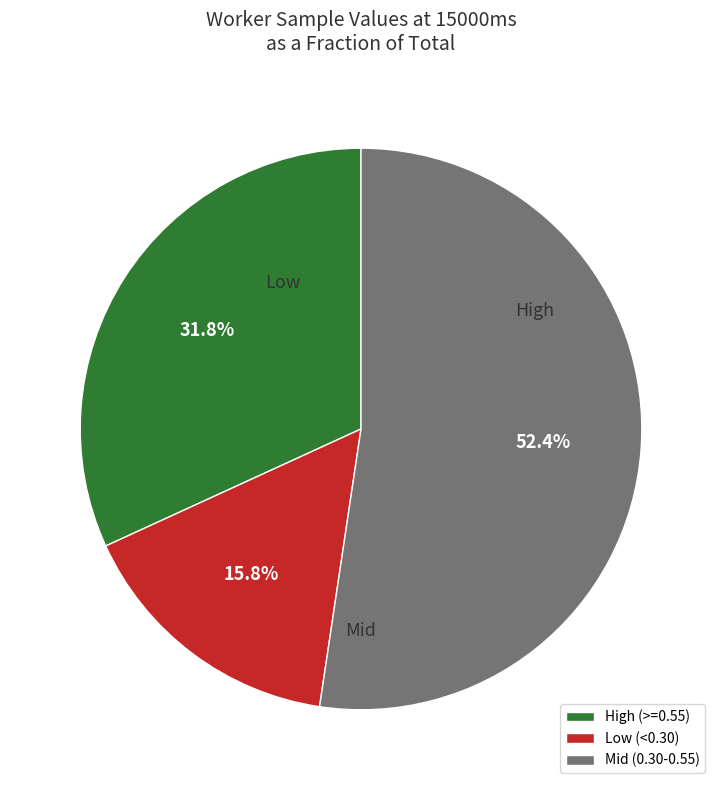

Does Low (<0.30) represent more than half of the total?

No